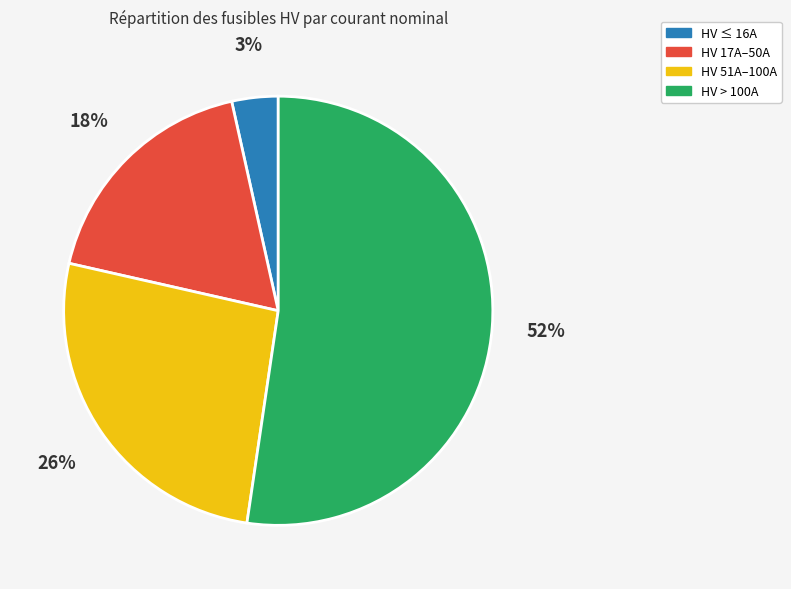

Is there a majority slice in this chart?

Yes